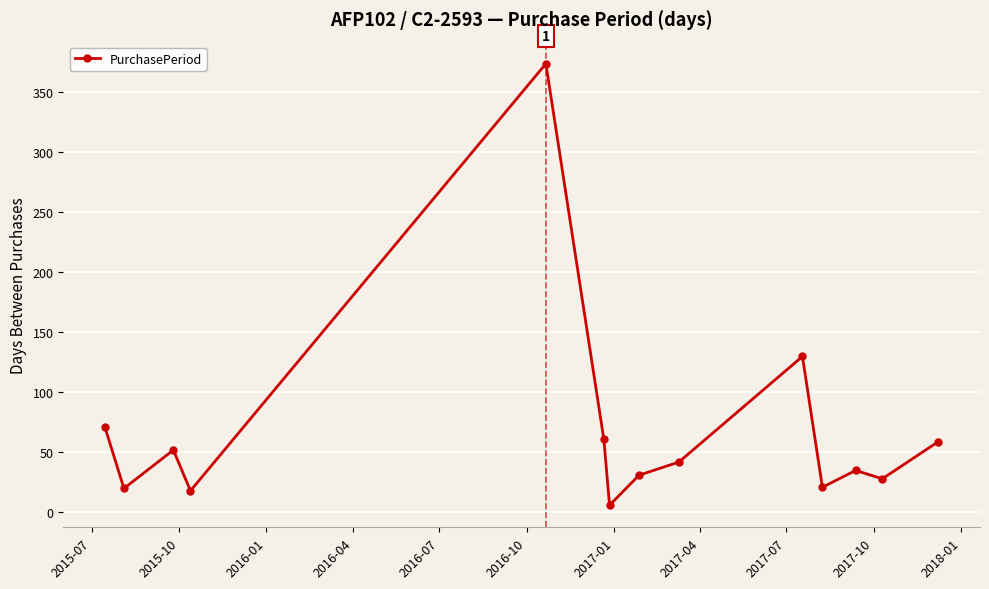

True or false: there are more than 0 points higher than both neighbors.

True